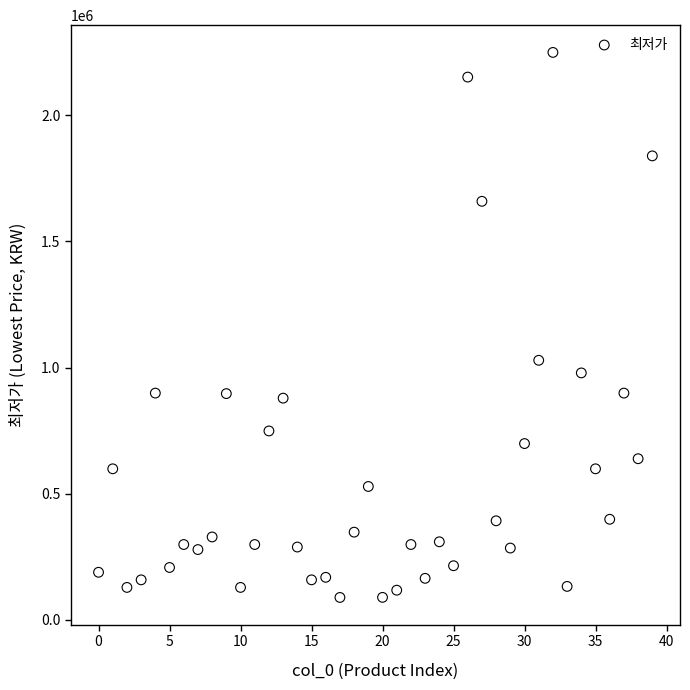

What is the range of Y values (max minus min)?

2159720